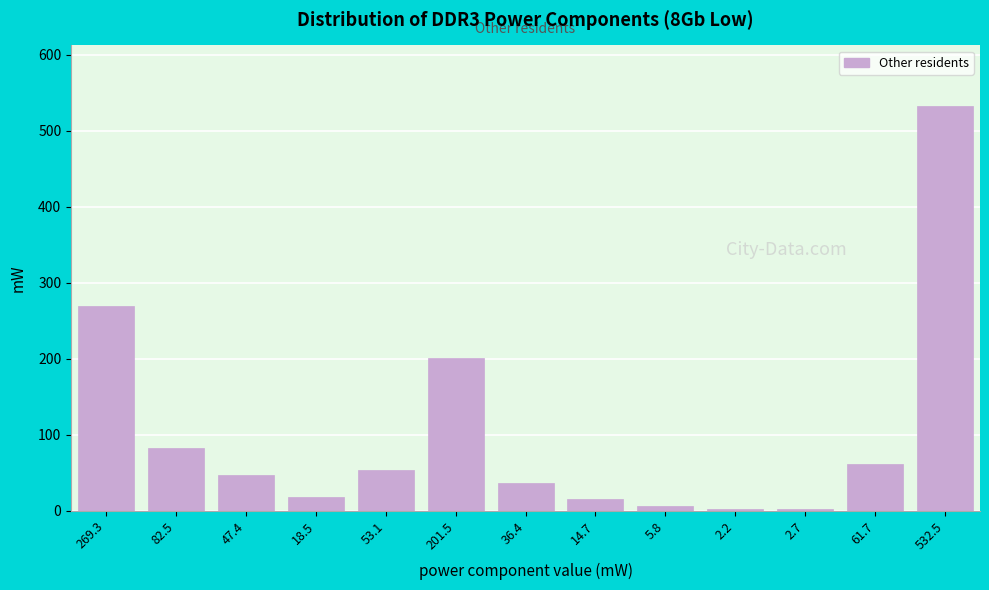

The value at 47.4 is 21.1. True or false?

False